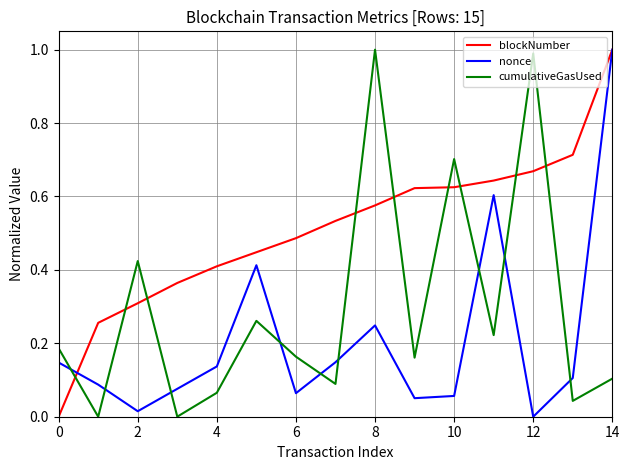

Which series has the largest total across all categories?

blockNumber